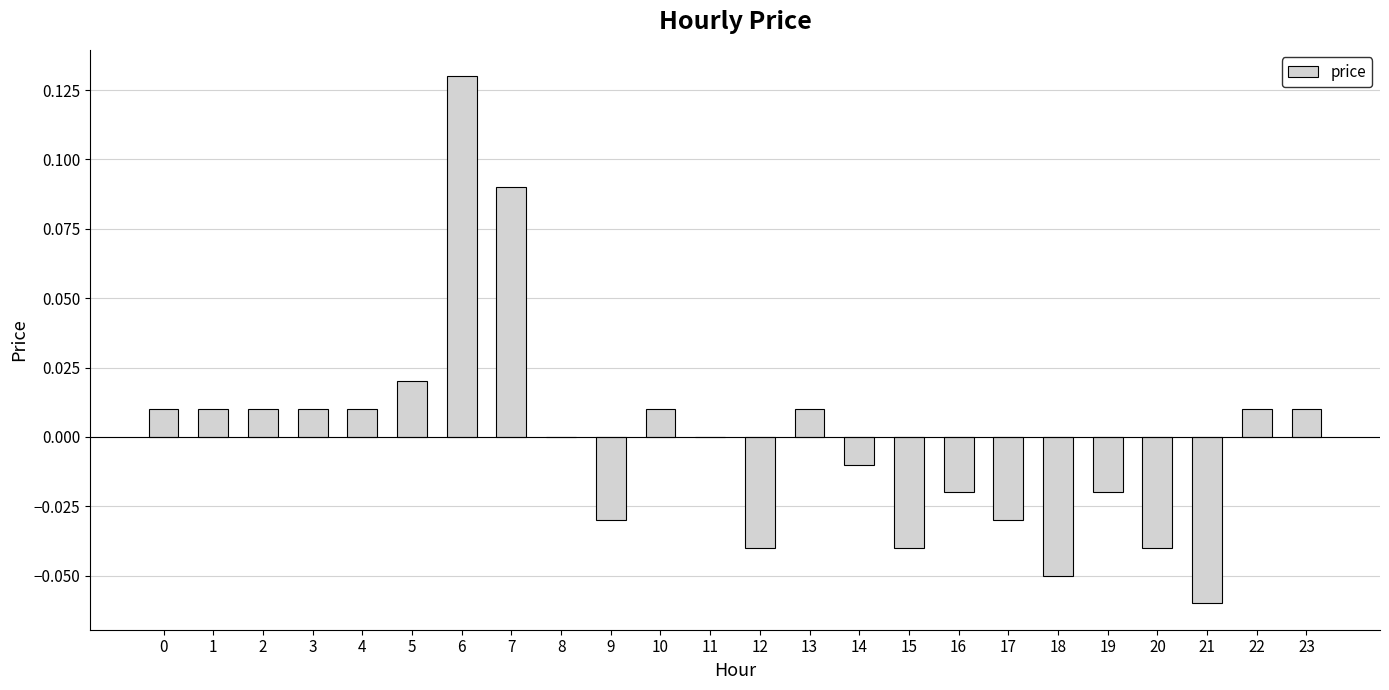

Which label corresponds to the largest value in the chart?

6